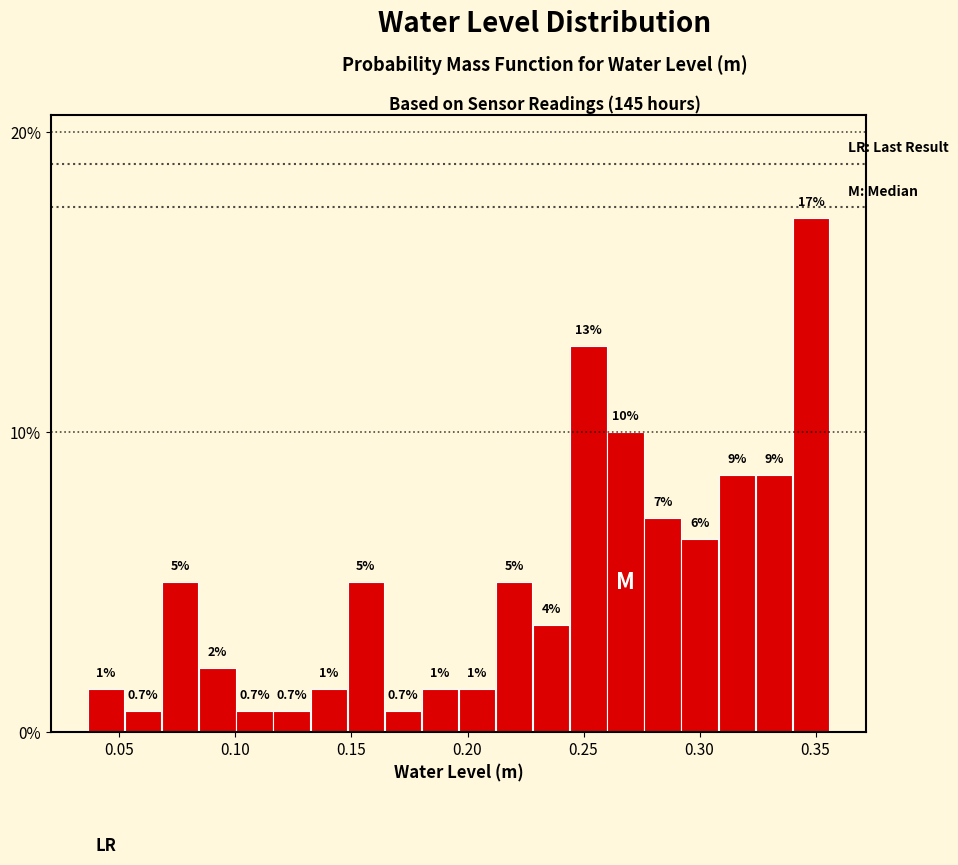

Read against the x-axis, roughly where is the centre of the tallest bar?

0.350